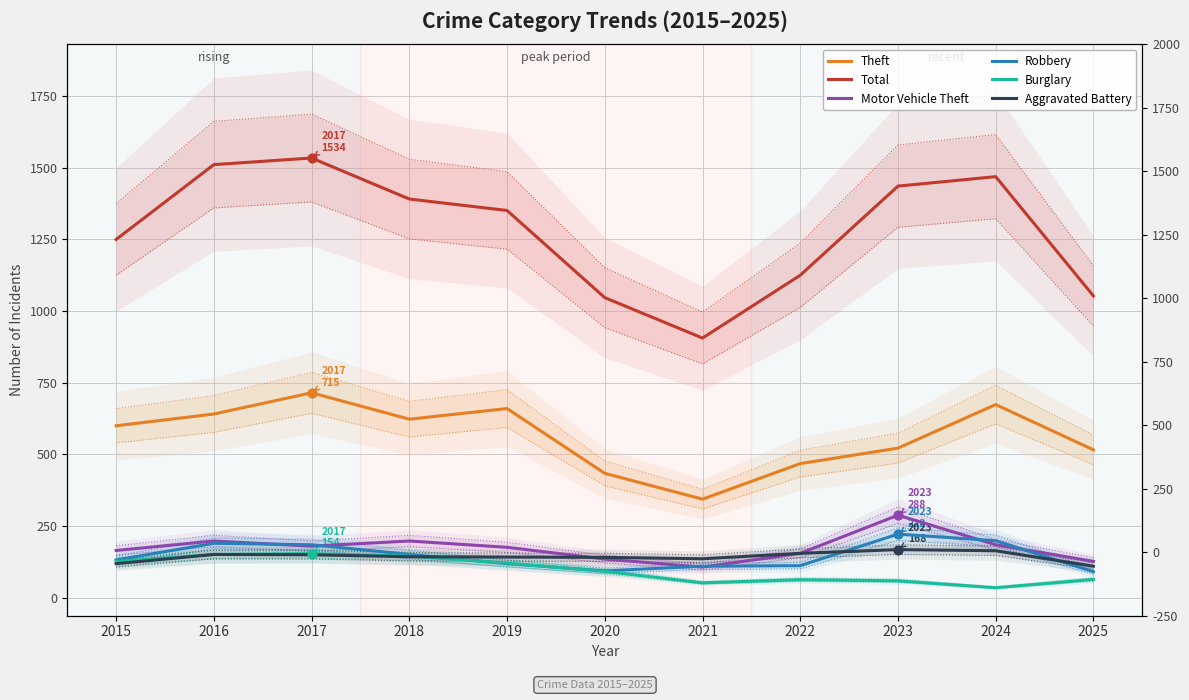

What is the total value across all series at 2015?

2393